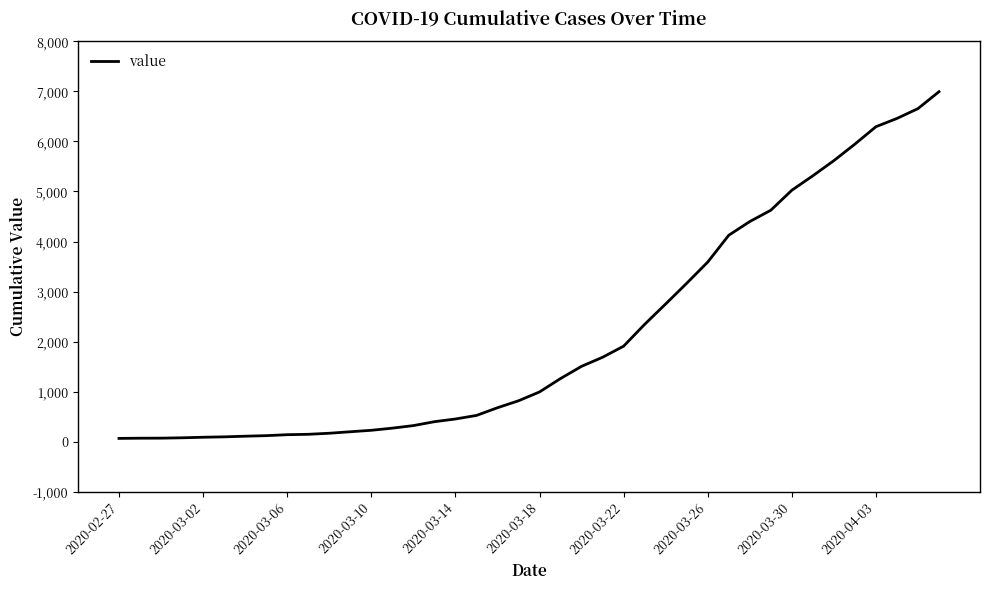

What is the greatest value displayed?

6995